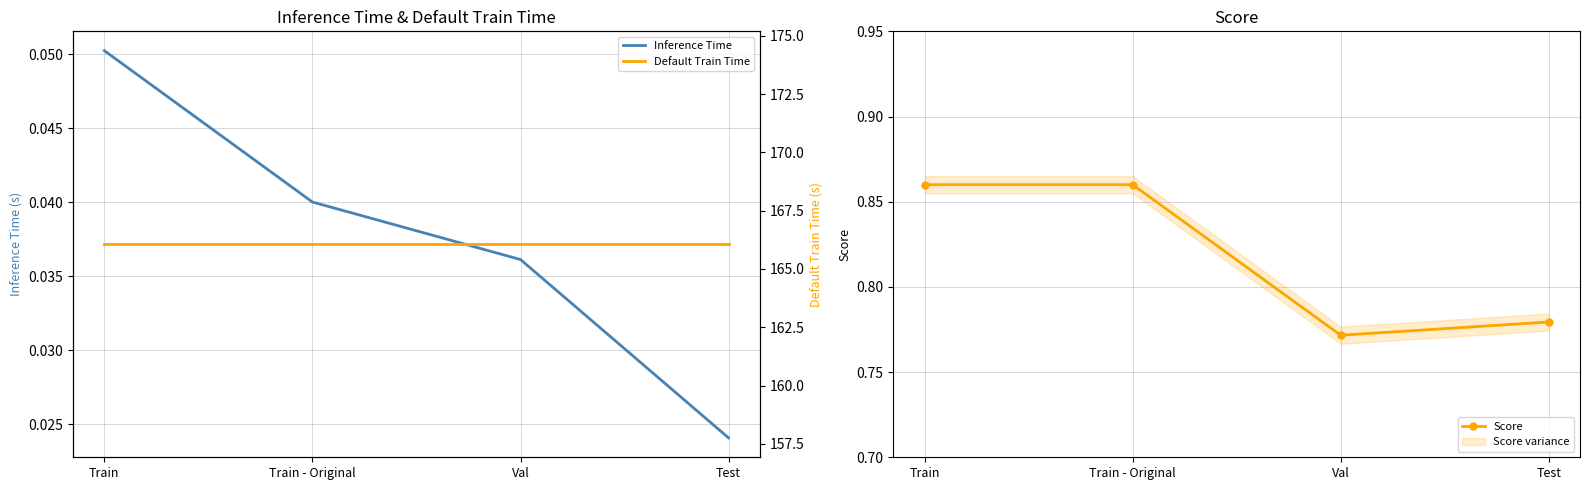

Which series has the largest total across all categories?

Default Train Time